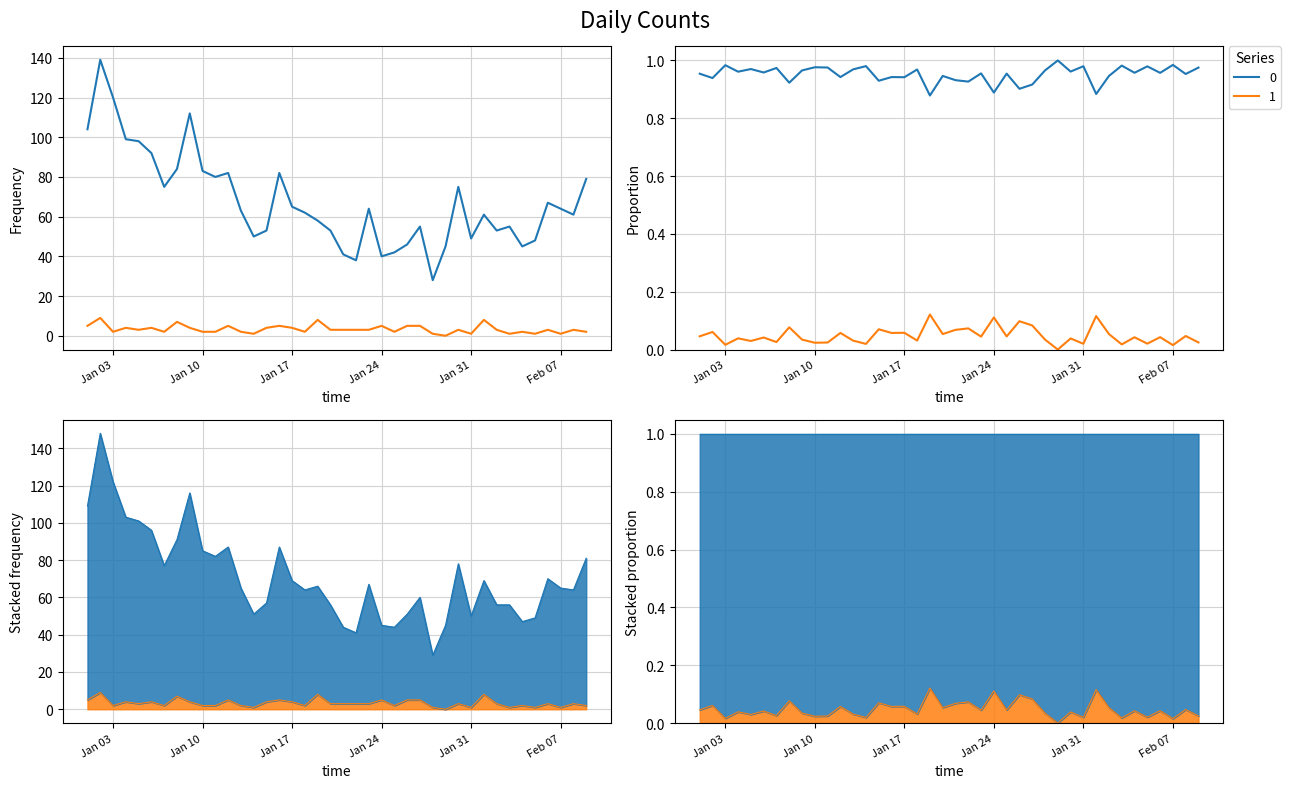

True or false: 0 and 1 cross at least once.

False